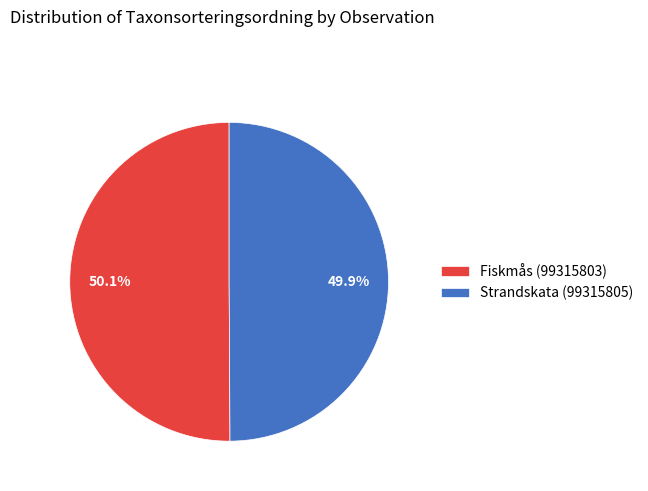

Is there any slice that represents more than half of the pie?

Yes